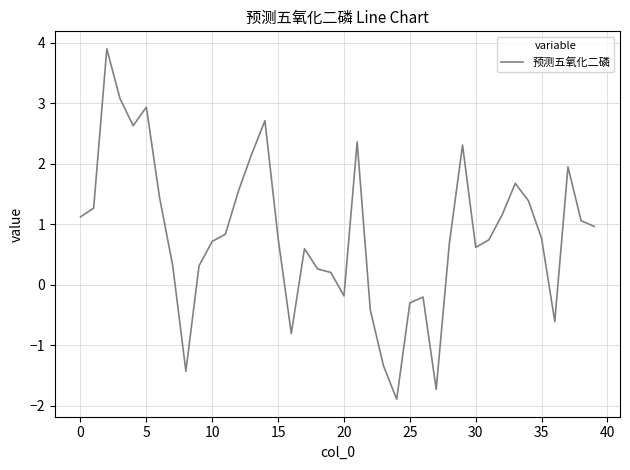

What is the difference between the maximum and minimum values?

5.8